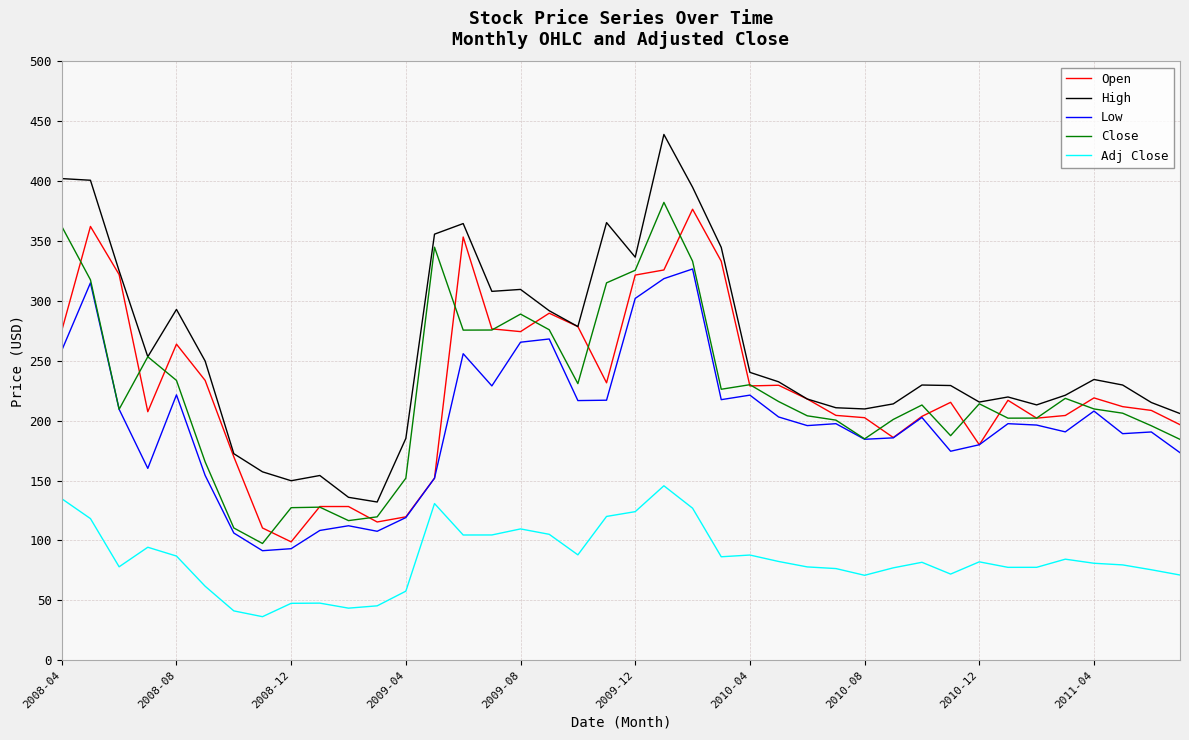

How many values in the Low series exceed 197?

20